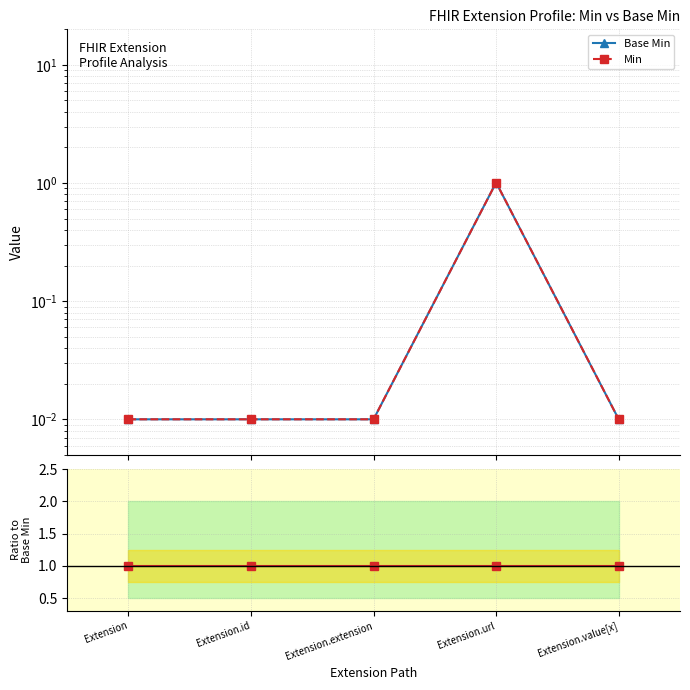

What is the sum of the Min values at Extension.id and Extension.url?

1.0